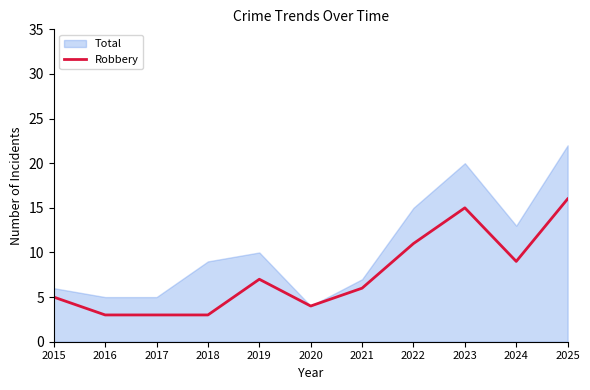

What is the maximum value for Robbery?

16